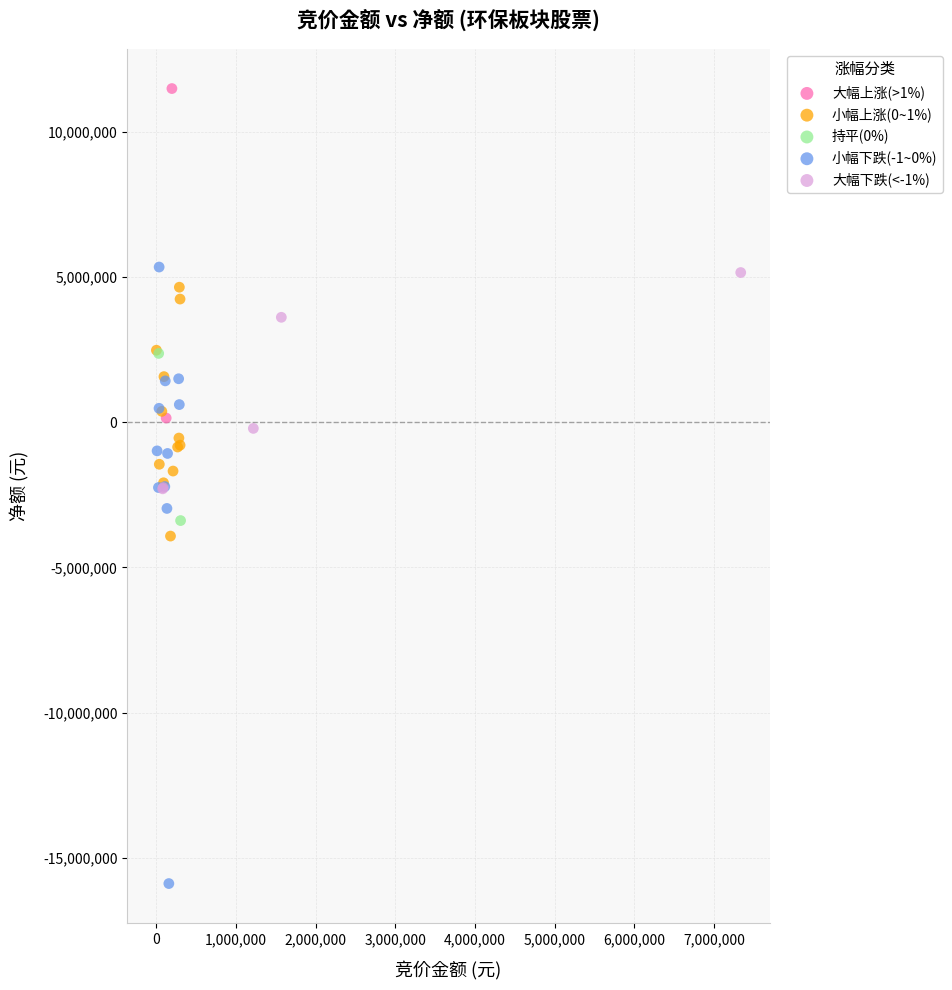

Which series reaches the minimum Y coordinate?

小幅下跌(-1~0%)